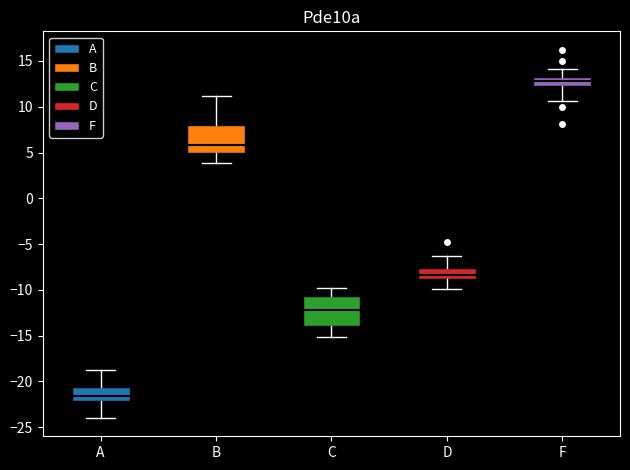

Where does the lower whisker of the box for F end on the y-axis? The values are not printed on the chart, so give them approximately, as read against the axis.

10.5